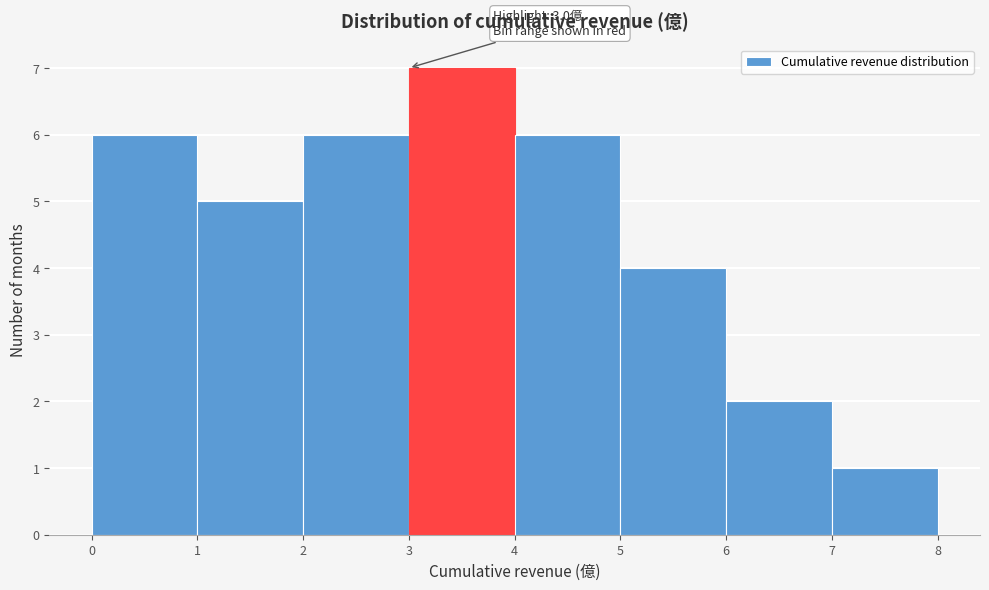

Over which range of the x-axis is the bar tallest?

3 to 4